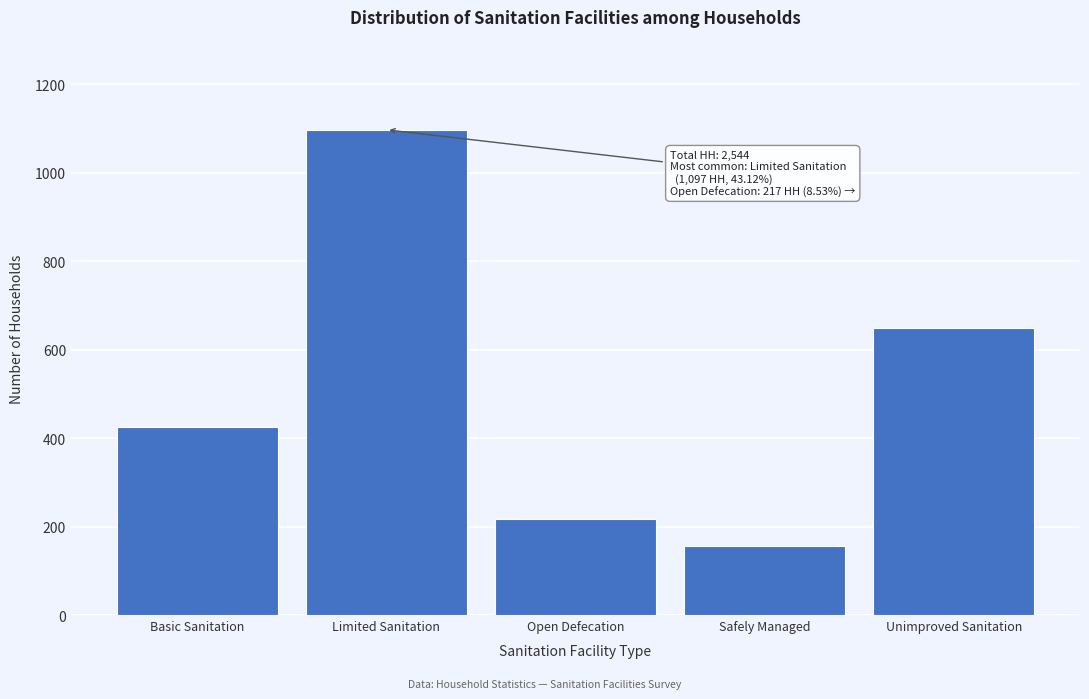

Reading right to left, extract all data points from this chart.

Unimproved Sanitation=650	Safely Managed=156	Open Defecation=217	Limited Sanitation=1097	Basic Sanitation=424